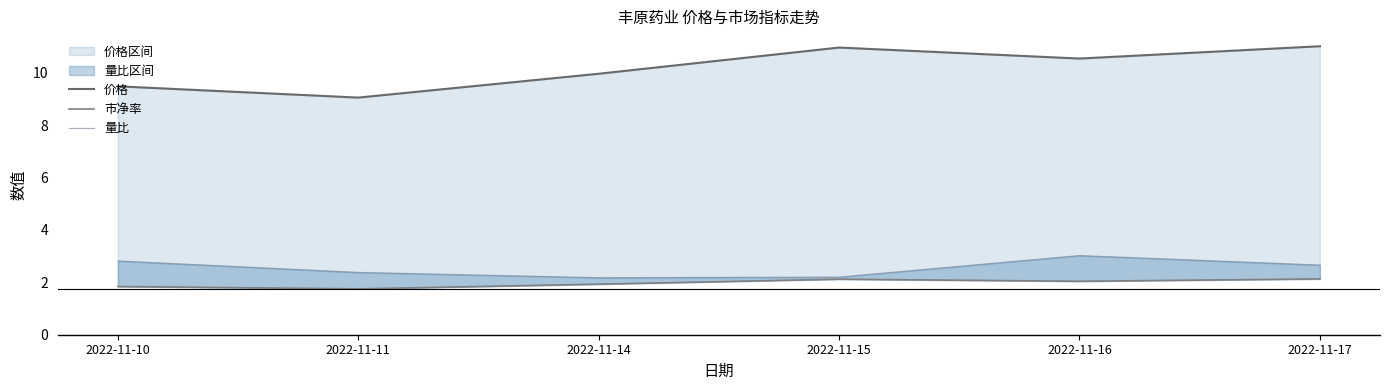

At which label does 价格 reach its minimum?

2022-11-11